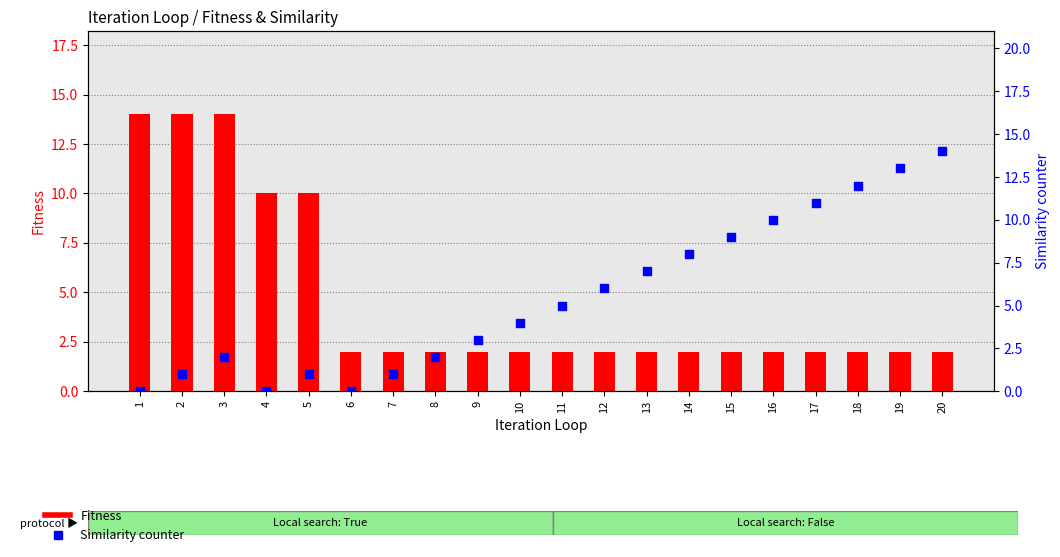

Which series has the largest Y range (max minus min)?

Similarity counter